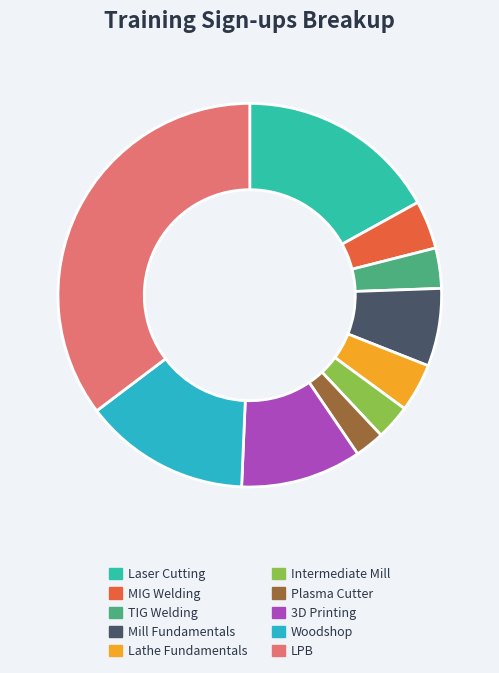

What is the ratio of the value at LPB to the value at Intermediate Mill?

12.0